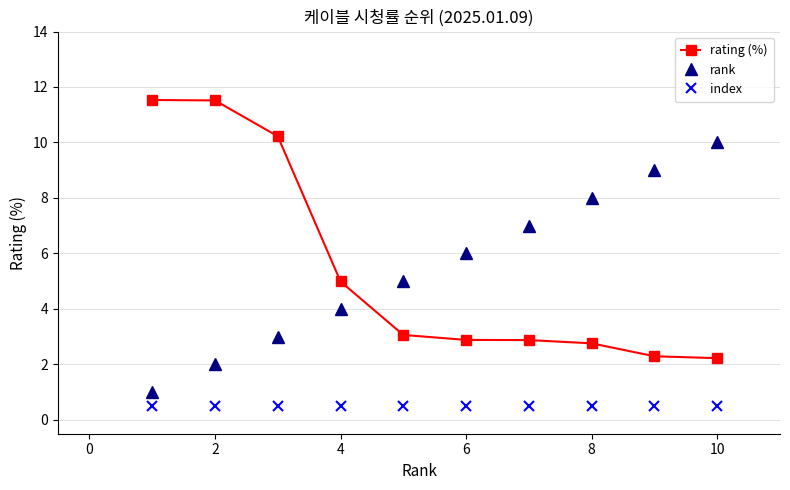

What is the average value of the rank series?

5.5